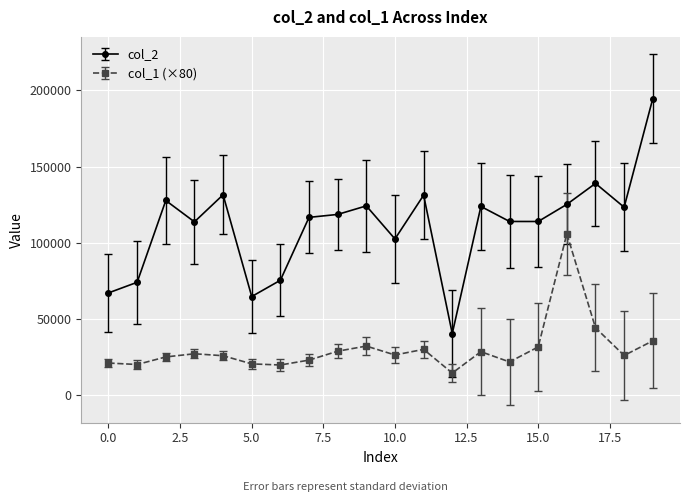

List the series in order of their peak value, lowest first.

col_1 (×80), col_2